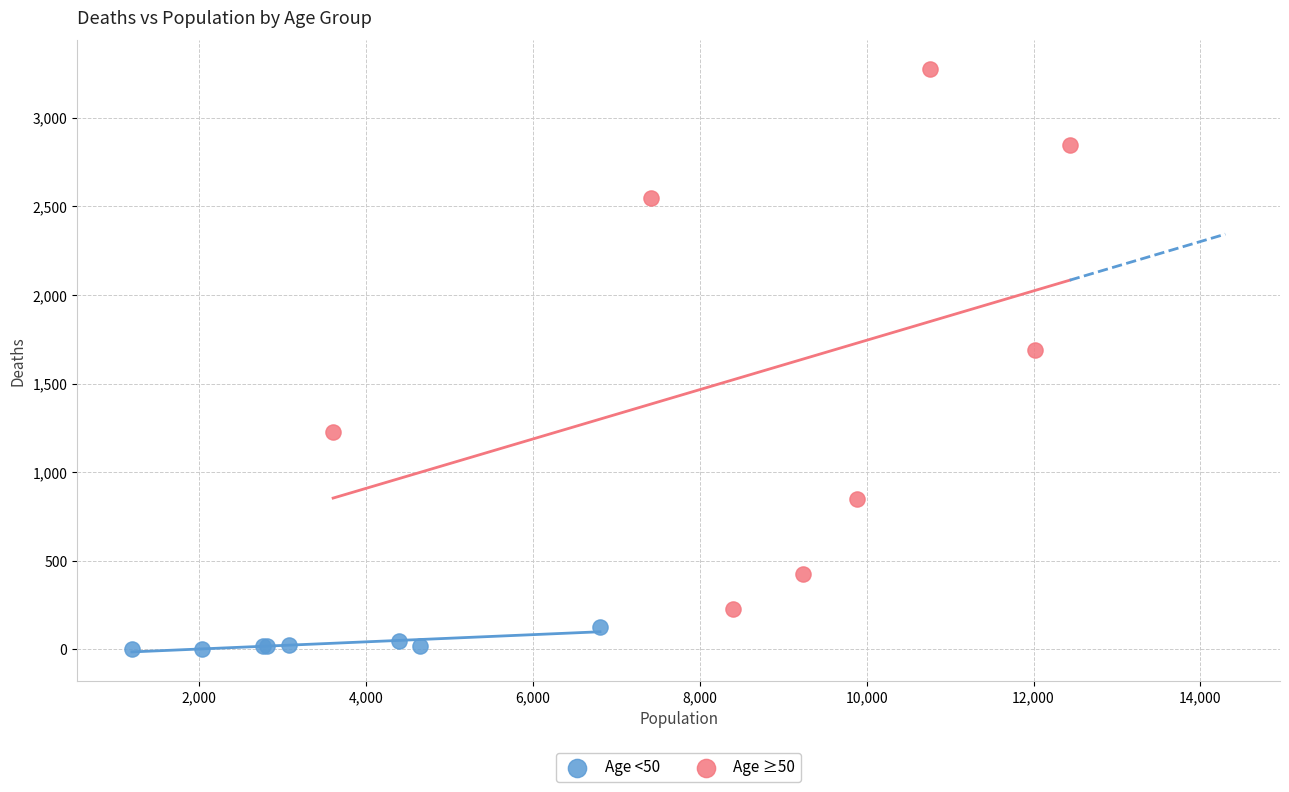

Which series reaches the maximum Y coordinate?

Age ≥50